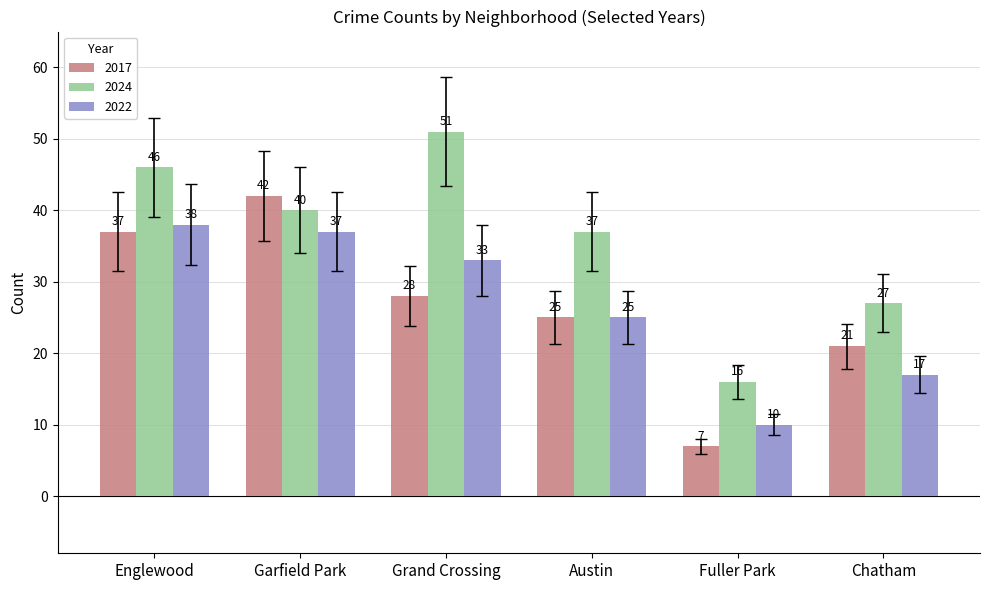

Count the number of categories in the chart.

6